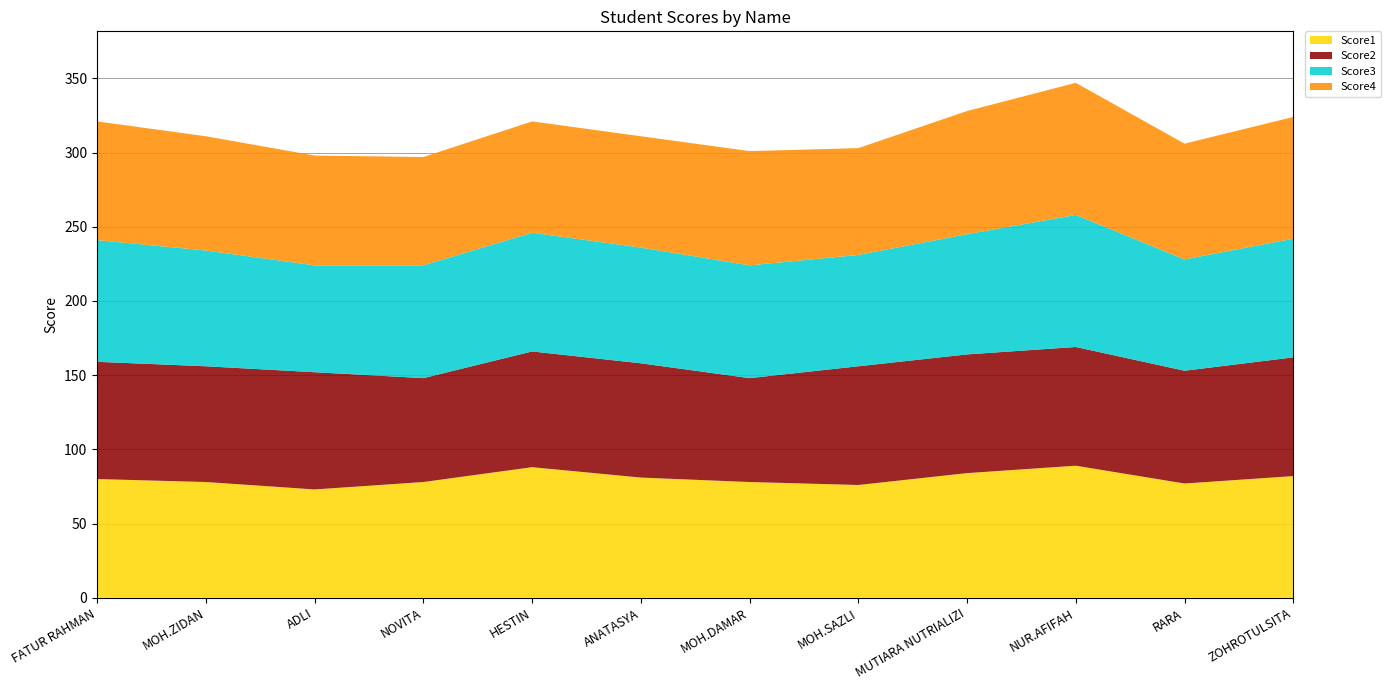

Reading left to right, transcribe all the data shown in this chart.

Score1: 80	78	73	78	88	81	78	76	84	89	77	82
Score2: 79	78	79	70	78	77	70	80	80	80	76	80
Score3: 82	78	72	76	80	78	76	75	81	89	75	80
Score4: 80	77	74	73	75	75	77	72	83	89	78	82